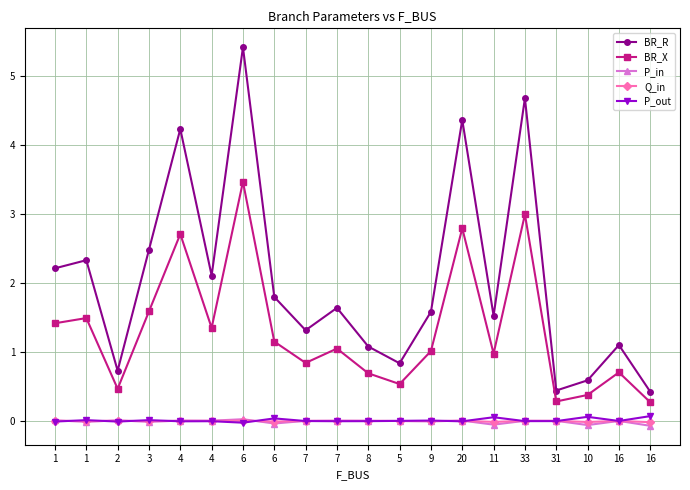

Count the number of data series in this chart.

5